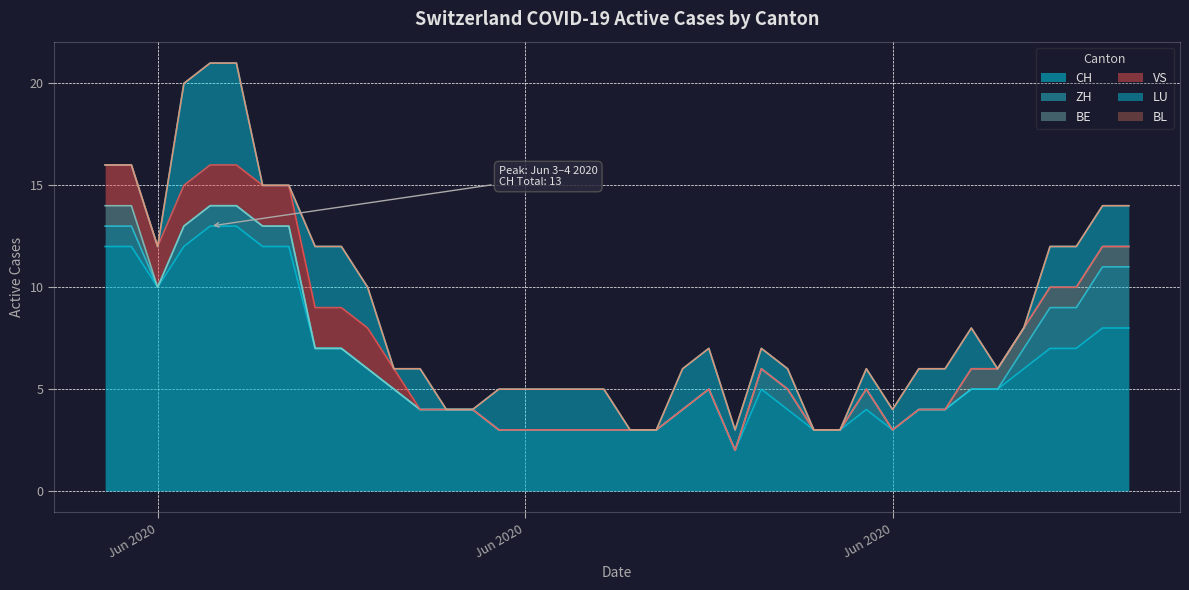

What is the difference between the BE values at 37 and 32?

1